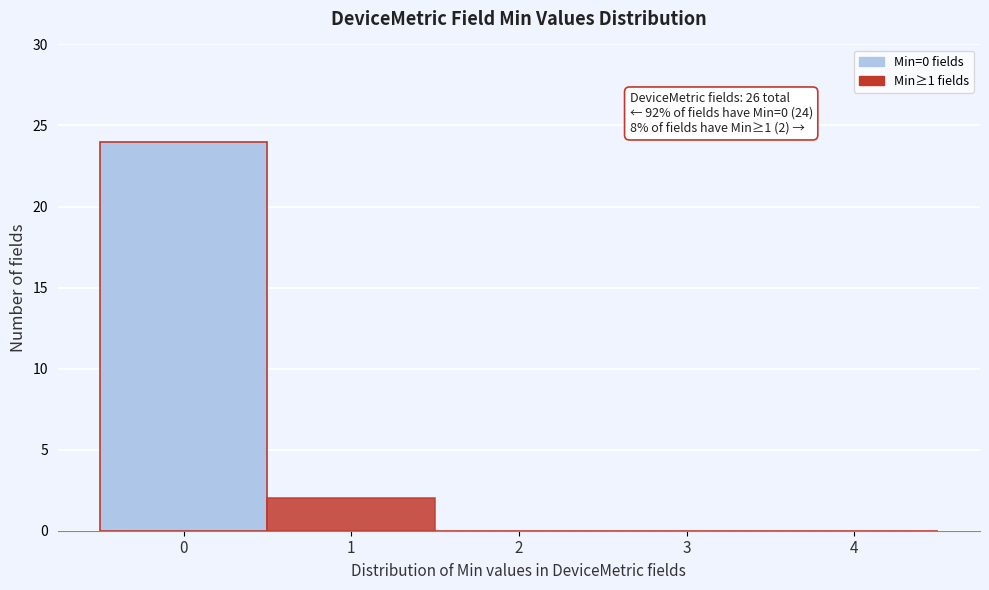

Reading right to left, what are all the values shown in this chart?

4=0	3=0	2=0	1=2	0=24